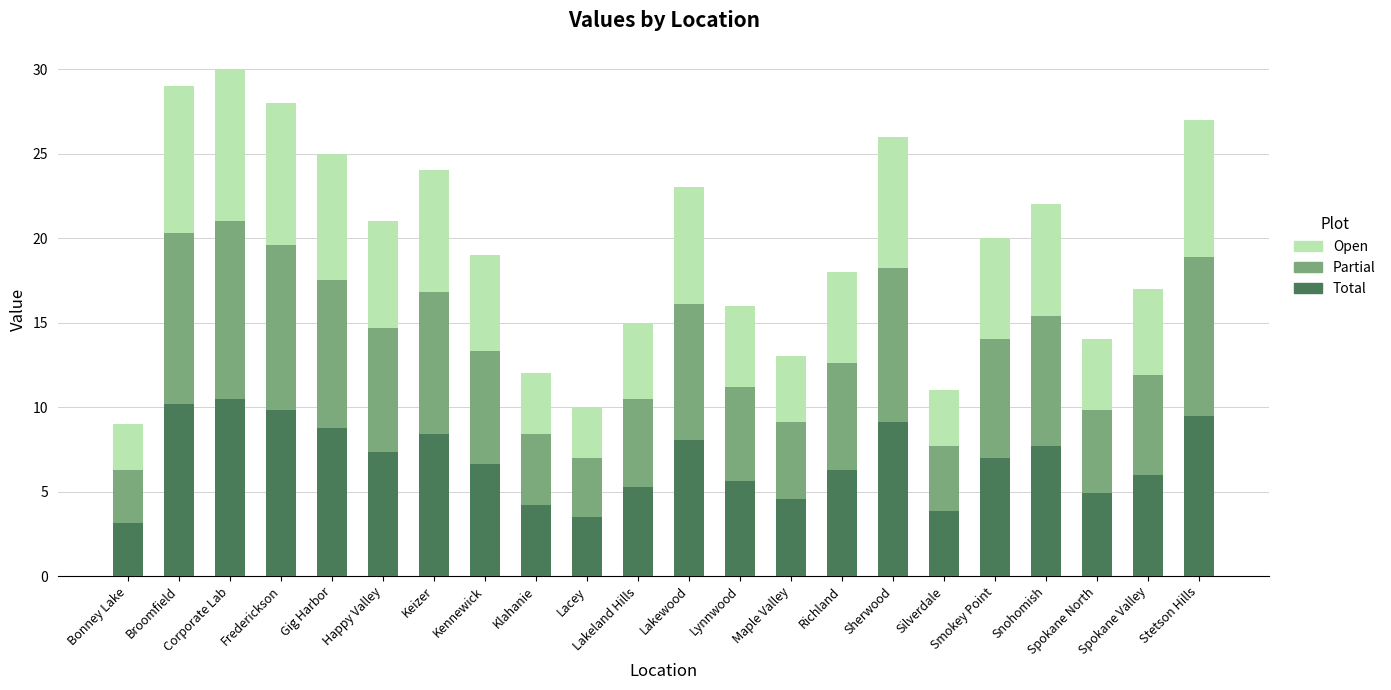

What is the total value across all series at Lakewood?

23.0